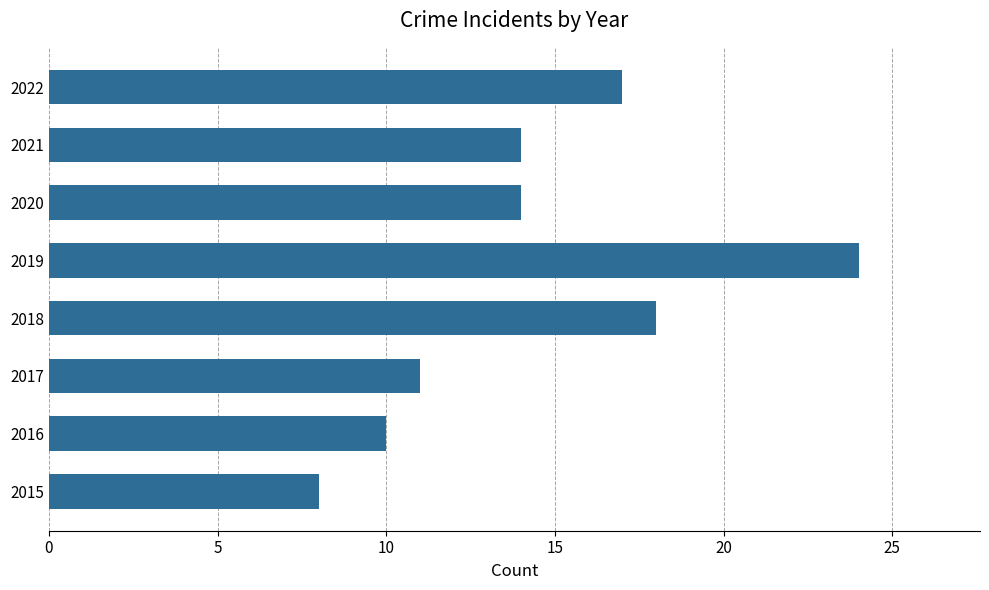

Where is the data nearest to the value 16?

2022